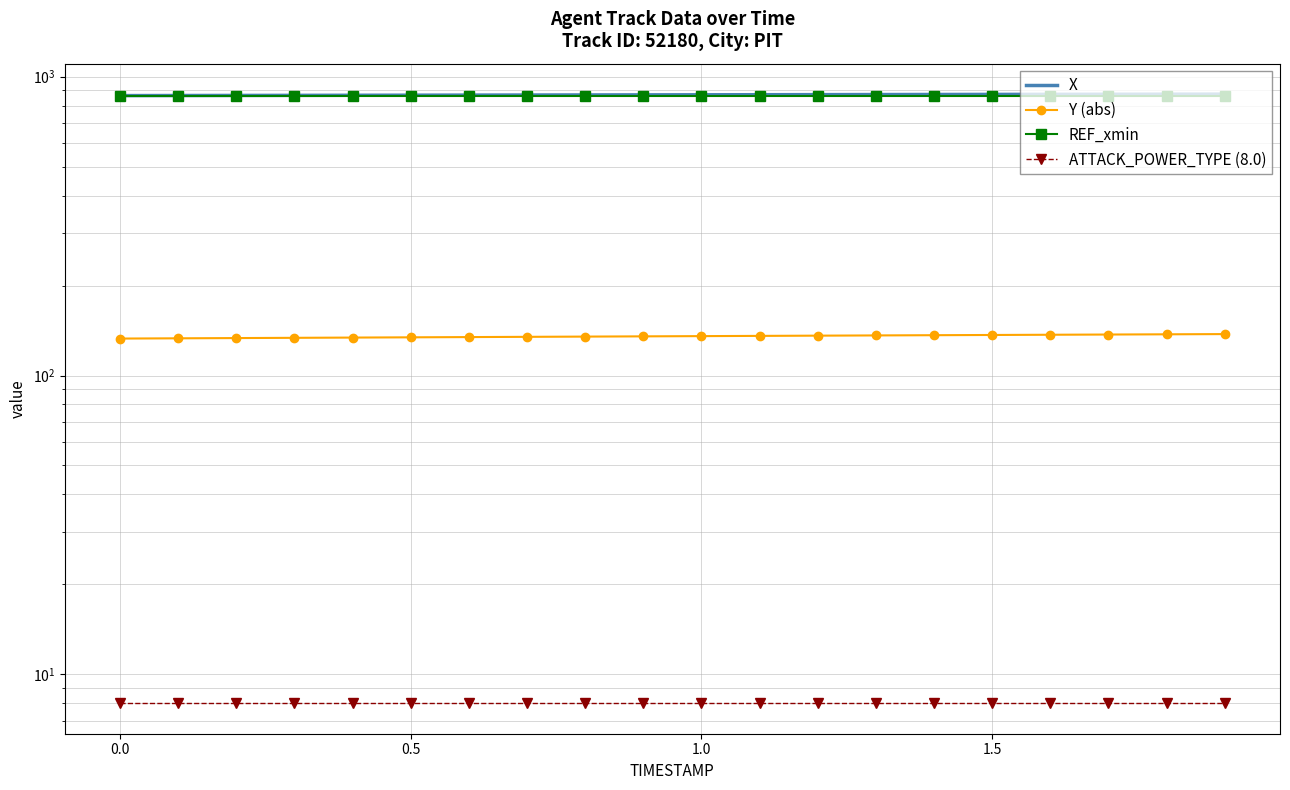

True or false: X and Y (abs) cross at least once.

False